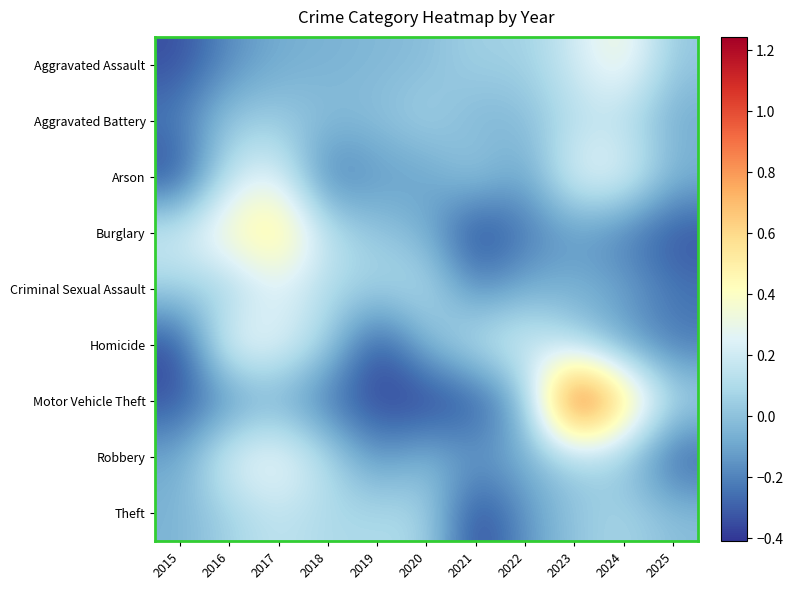

How many series are shown in this chart?

9